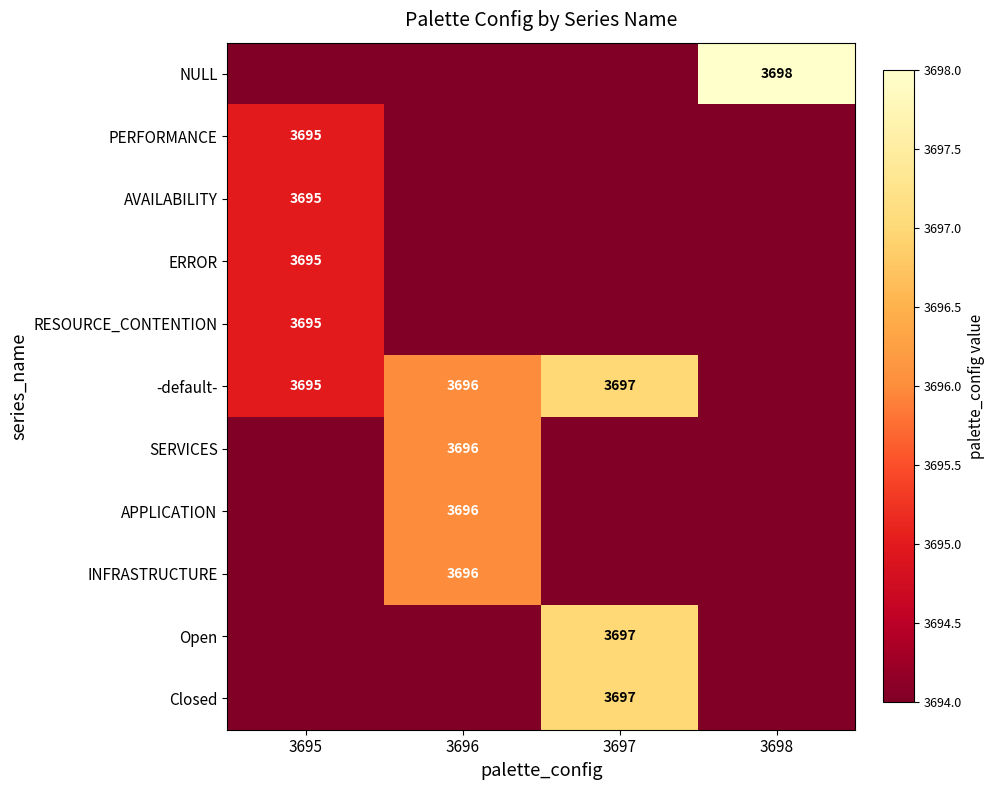

What is the spread (max minus min) of values at 3696?

2